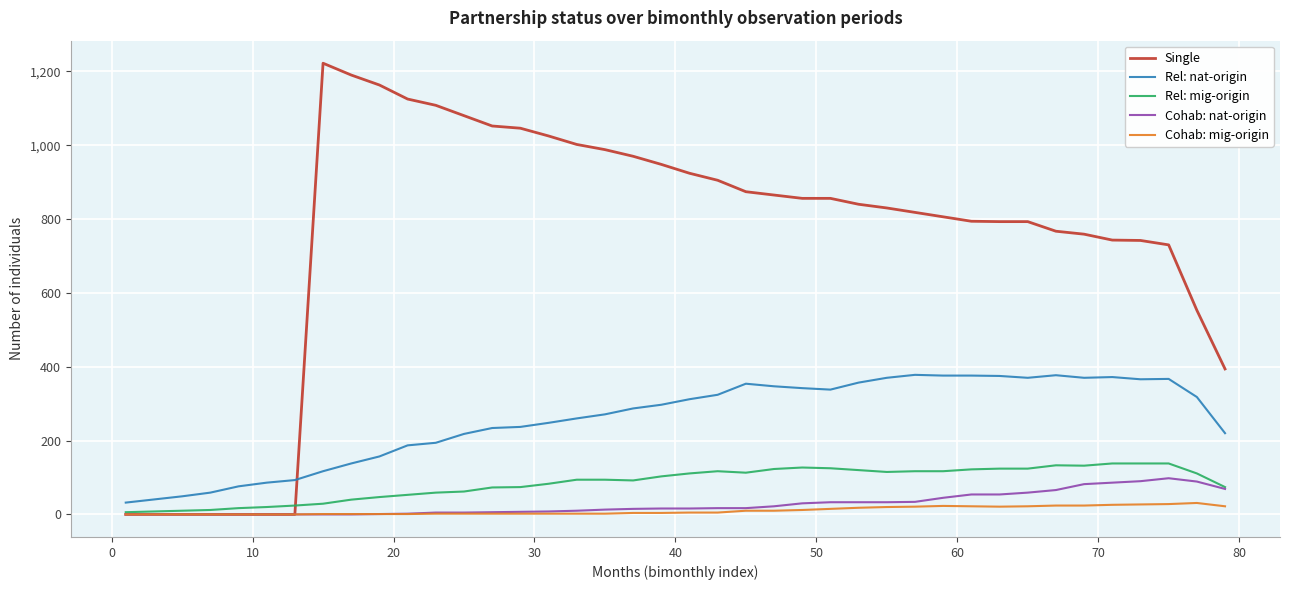

Which series has the widest spread of values?

Single